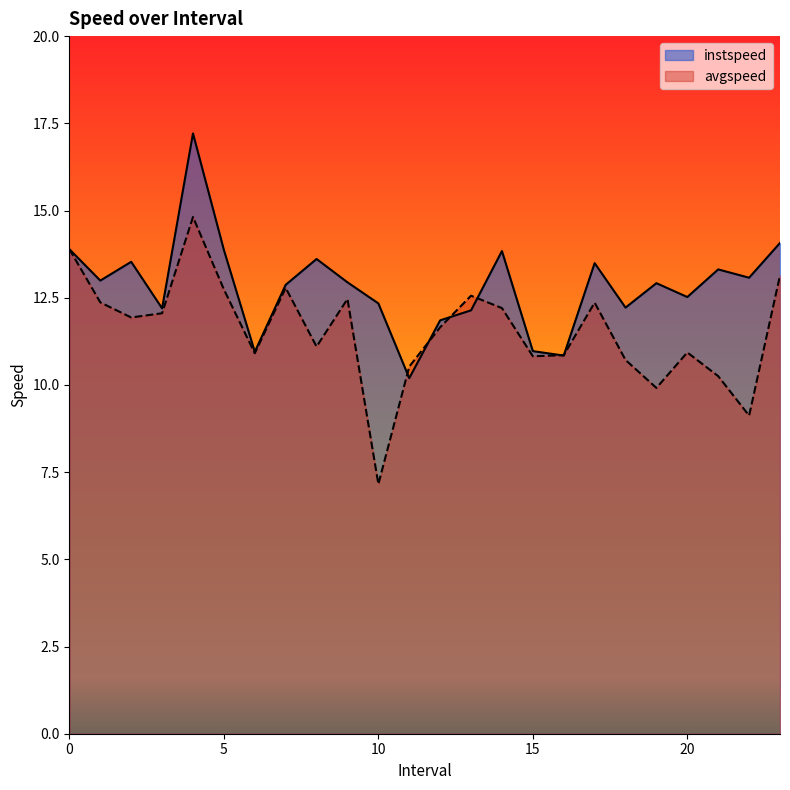

True or false: instspeed and avgspeed cross at least once.

True